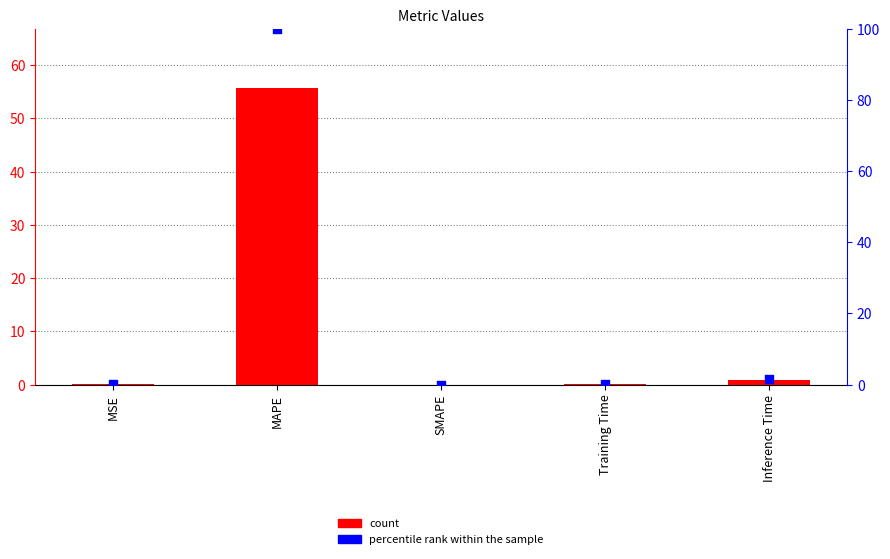

At how many categories does at least one series exceed 45?

1